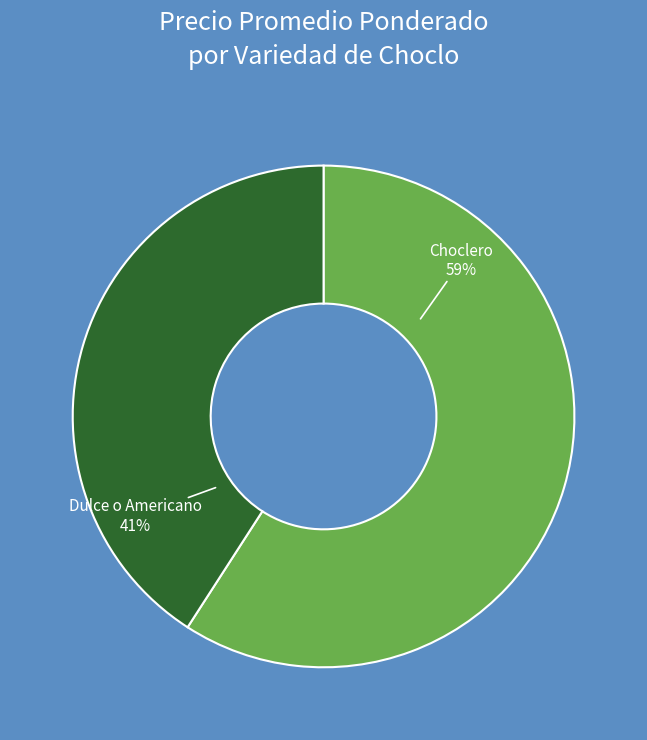

What is the ratio of the value at Dulce o Americano to the value at Choclero?

0.7